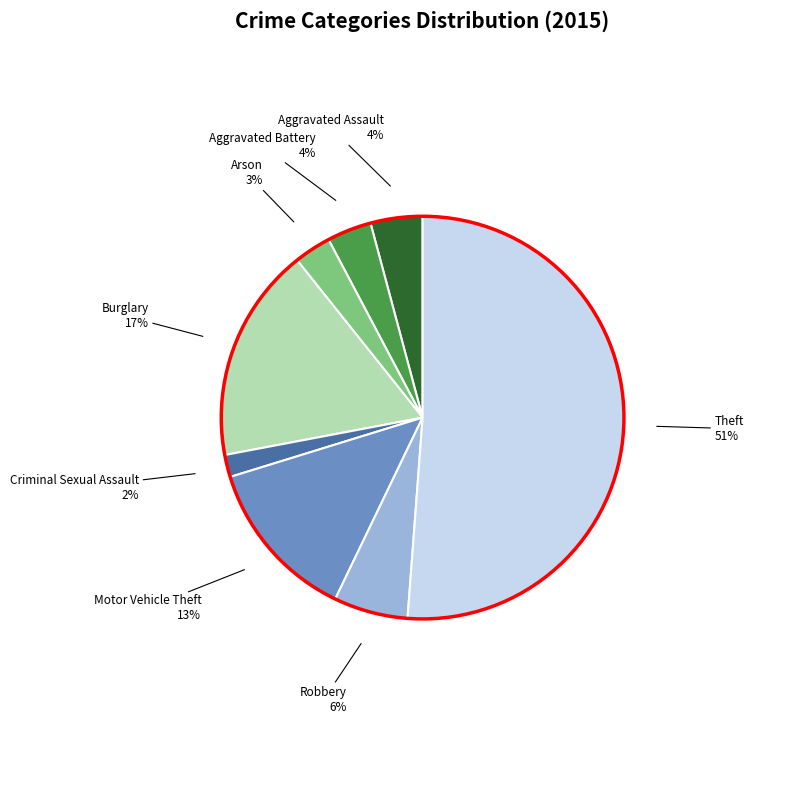

How many segments does this pie chart have?

8